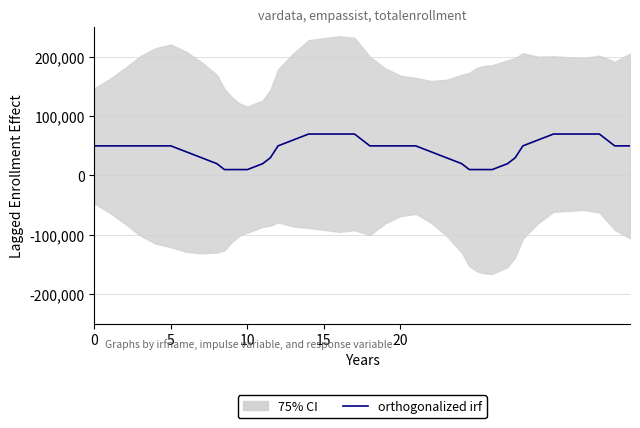

How many points are higher than both their immediate neighbors (excluding endpoints)?

2